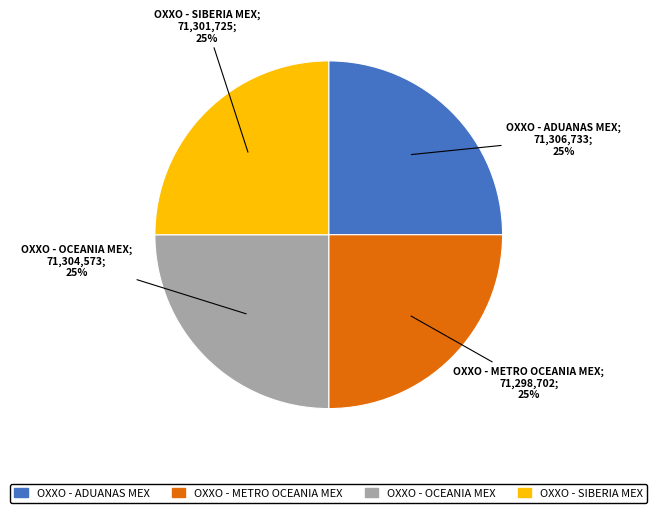

Is it true that OXXO - ADUANAS MEX is 18% of the pie?

False